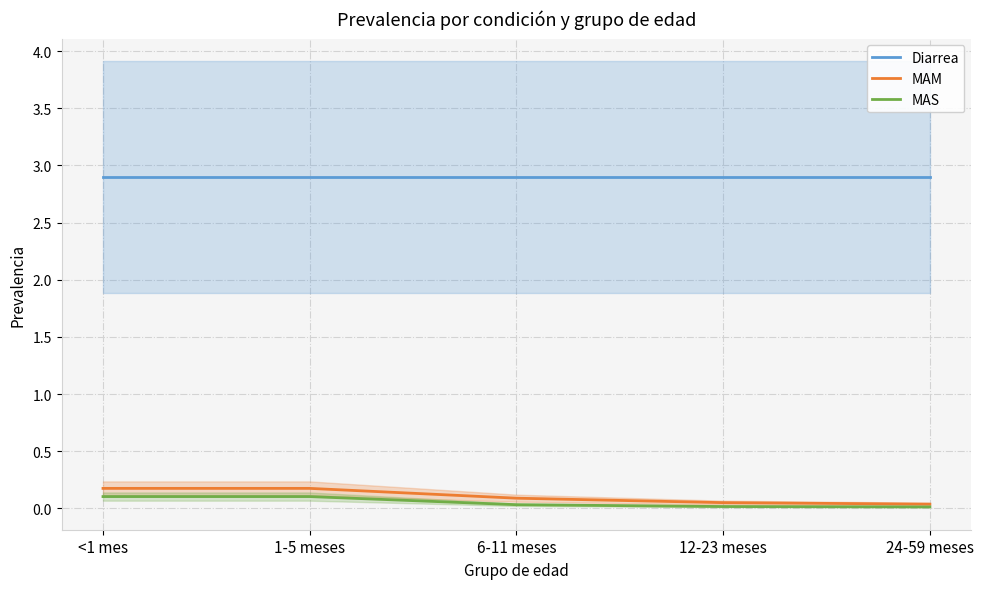

The value of Diarrea at 1-5 meses is 2.9. True or false?

True